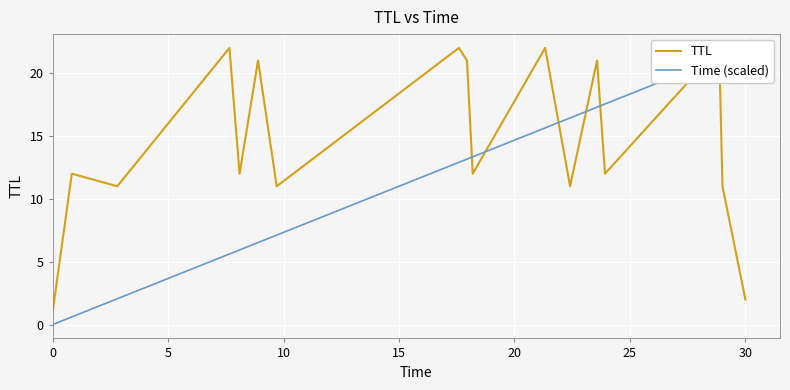

Which series has the largest range (max minus min)?

Time (scaled)